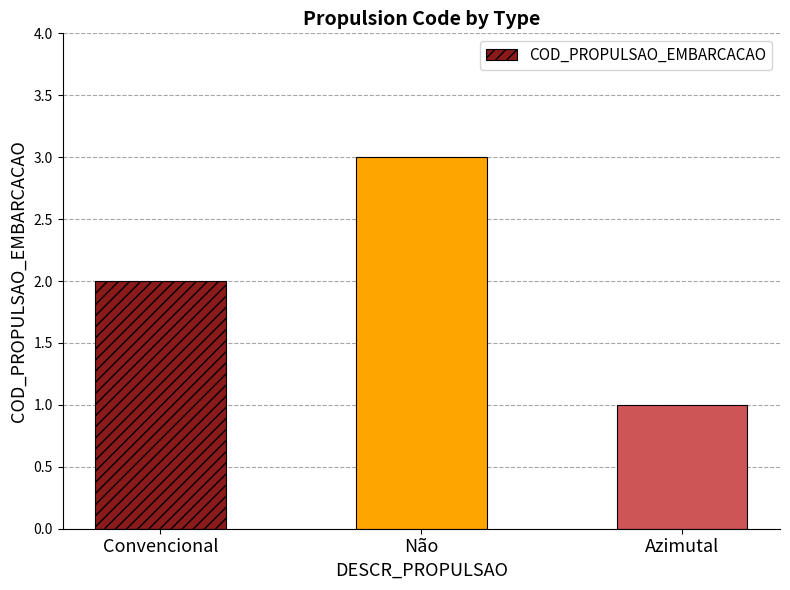

What is the sum of all values?

6